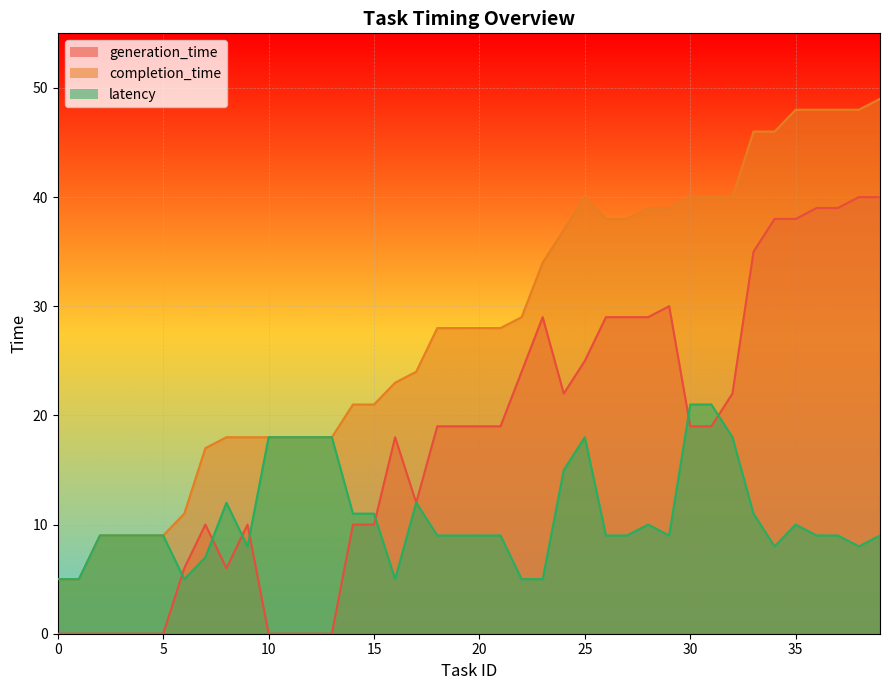

Is the value of completion_time at 5 greater than the value of generation_time at 18?

No